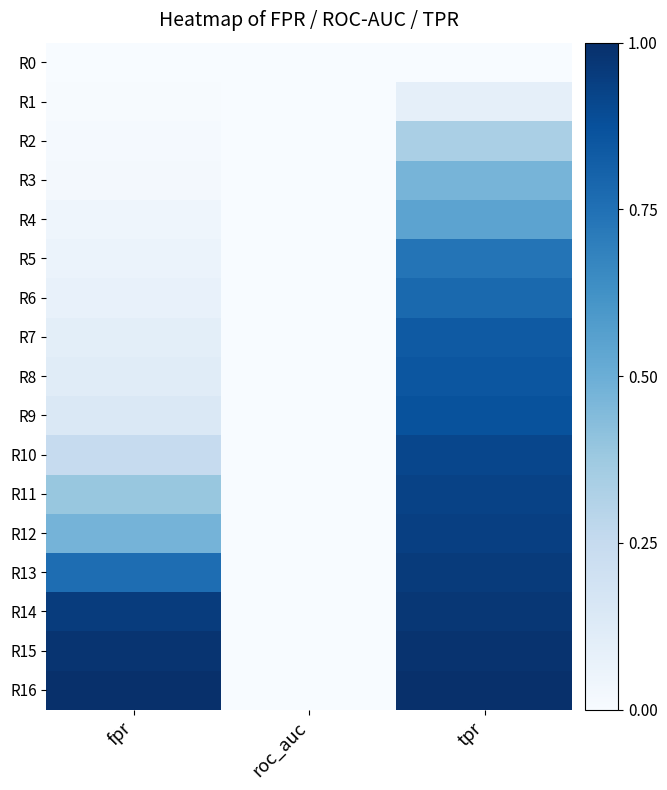

At how many categories does at least one series exceed 0?

2